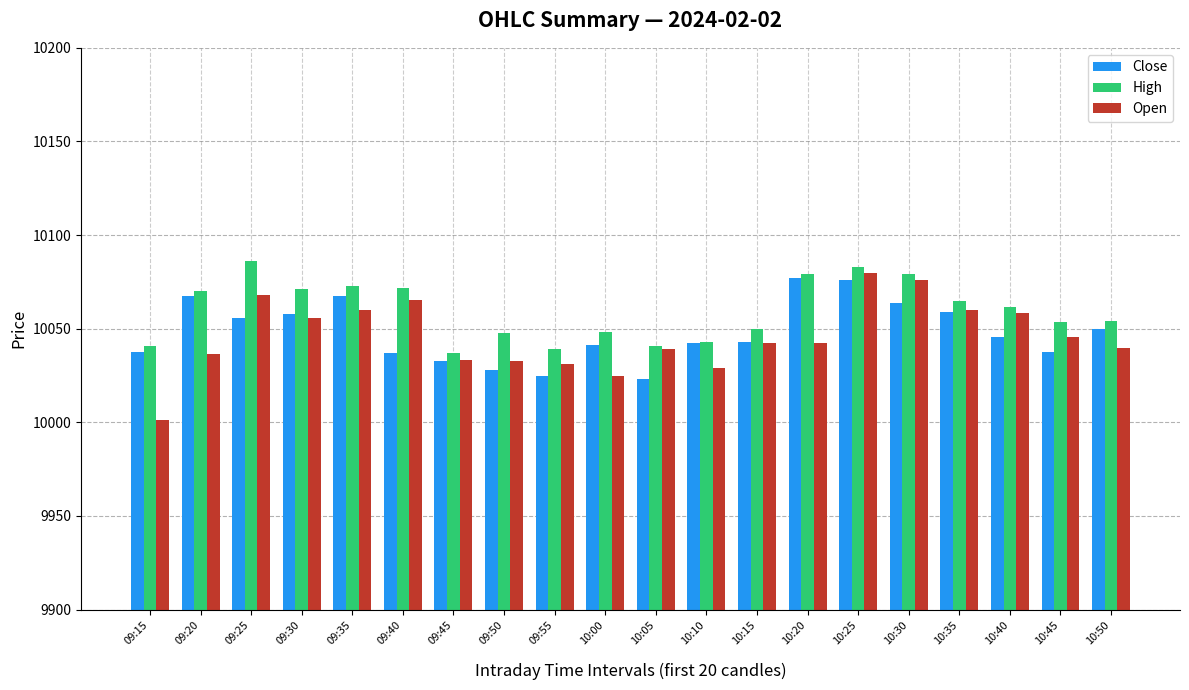

True or false: Close has a value of 2174.3 at 09:40.

False